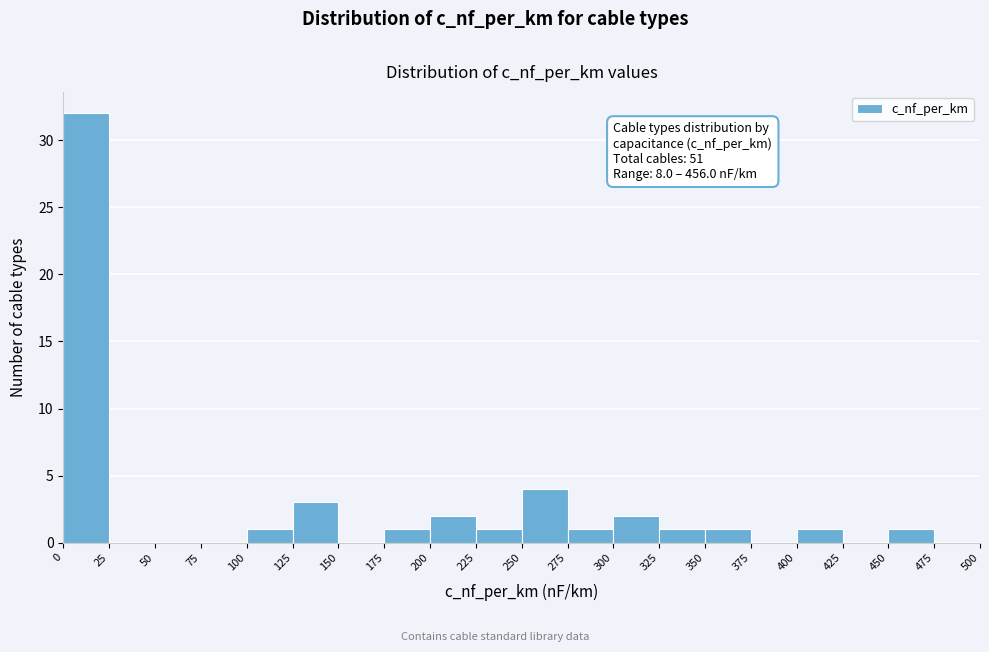

Over which range of the x-axis is the bar tallest?

0 to 25